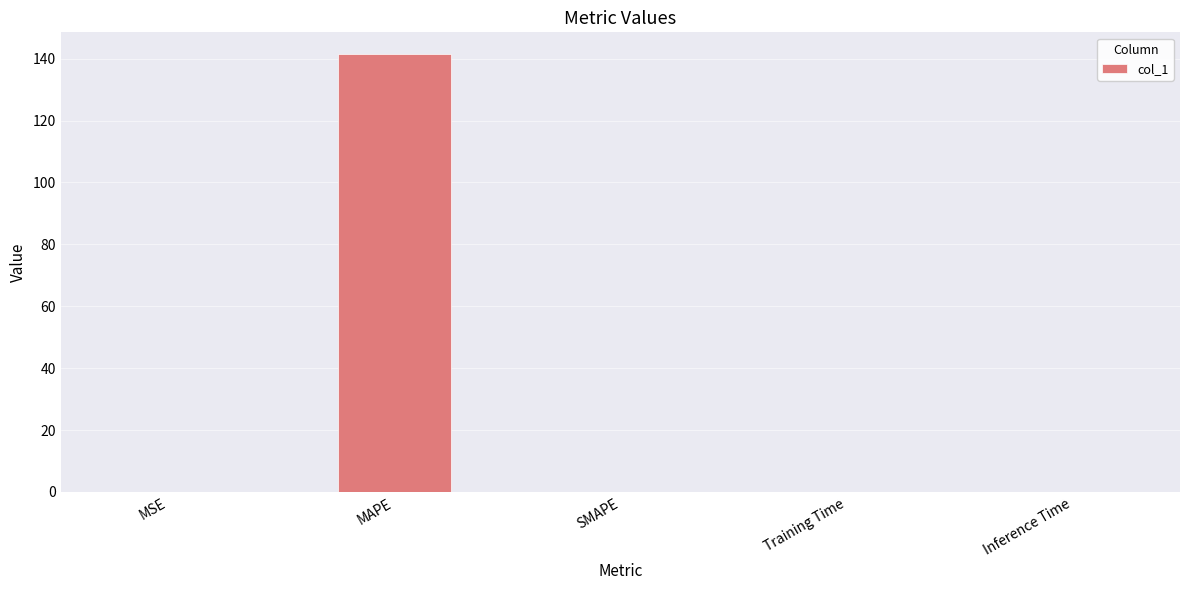

What is the greatest value displayed?

141.4